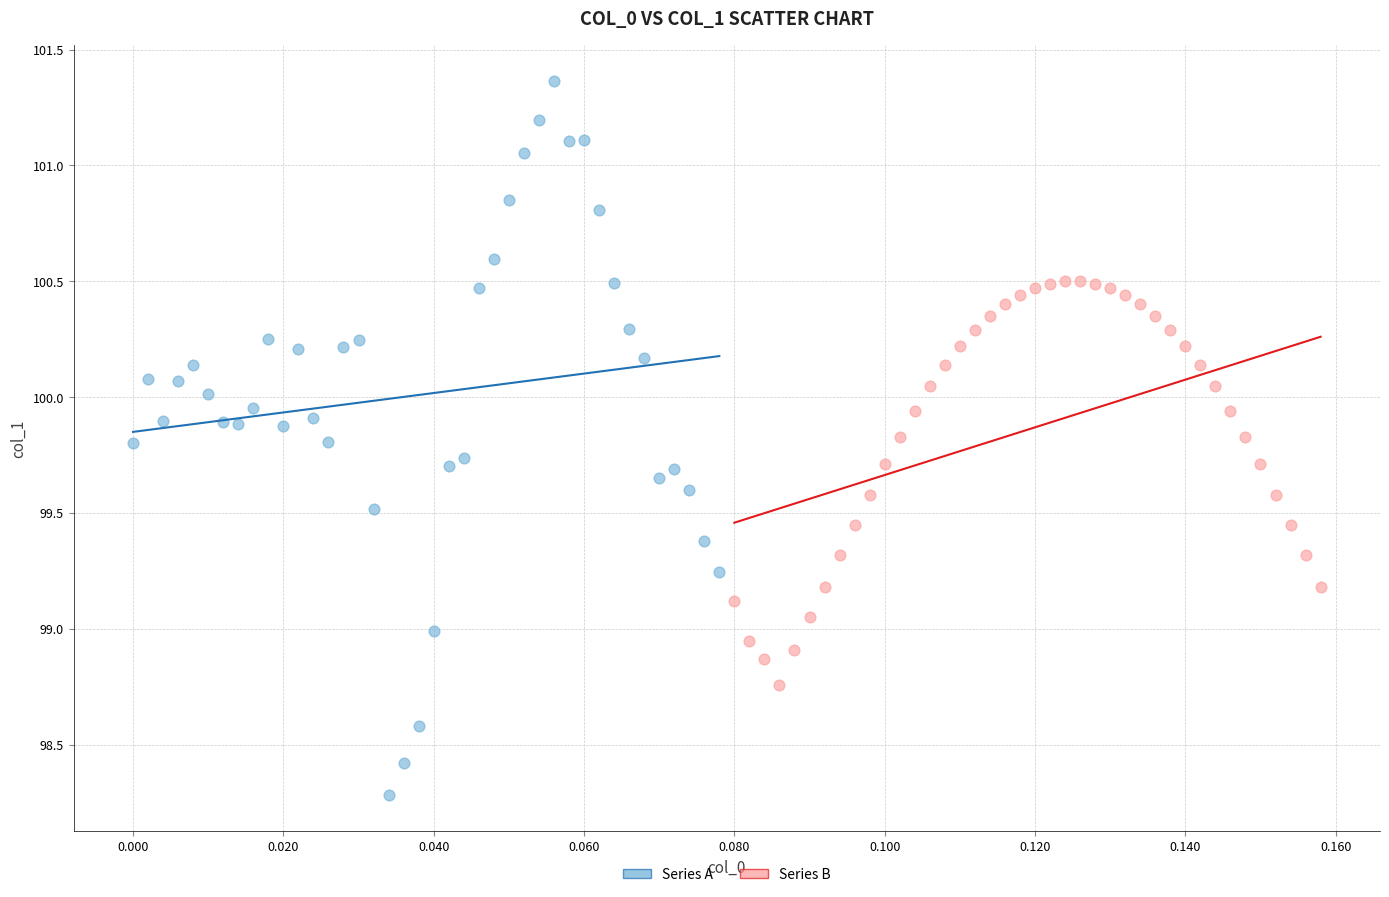

Which series contains the lowest Y value?

Series A